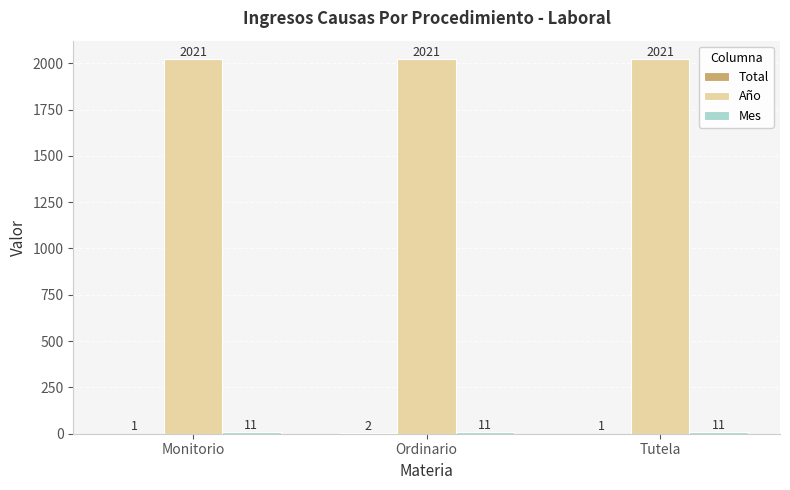

What is the sum of the Año values at Tutela and Monitorio?

4042